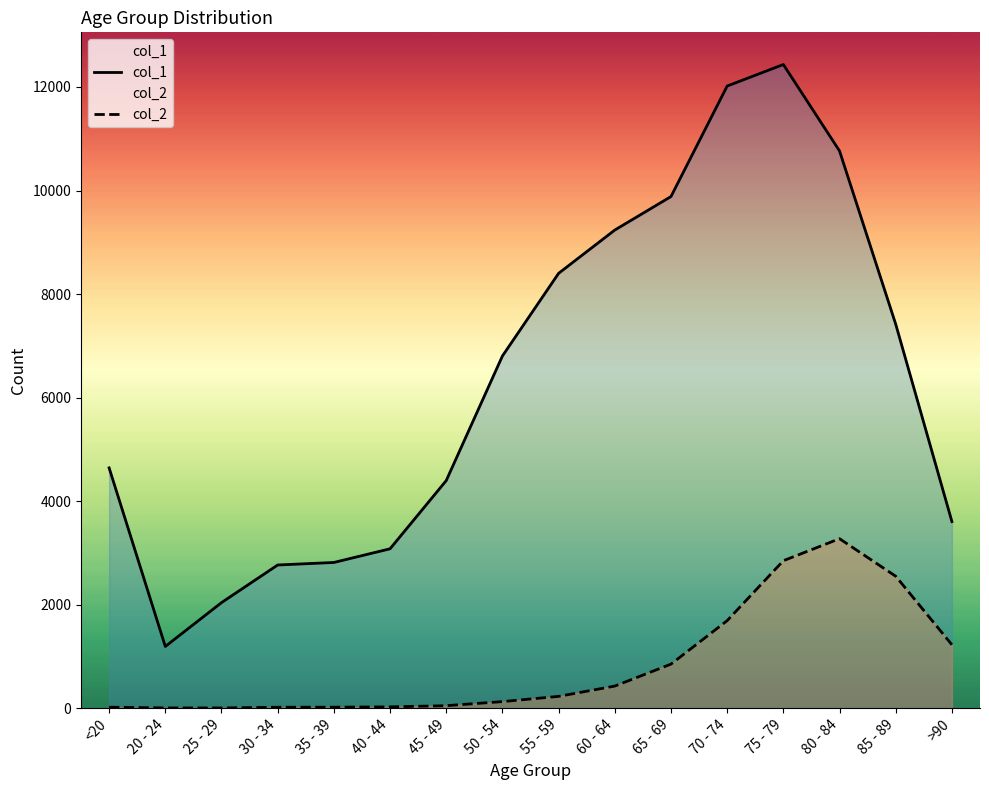

Between 35 - 39 and 65 - 69, which series saw the biggest shift?

col_1